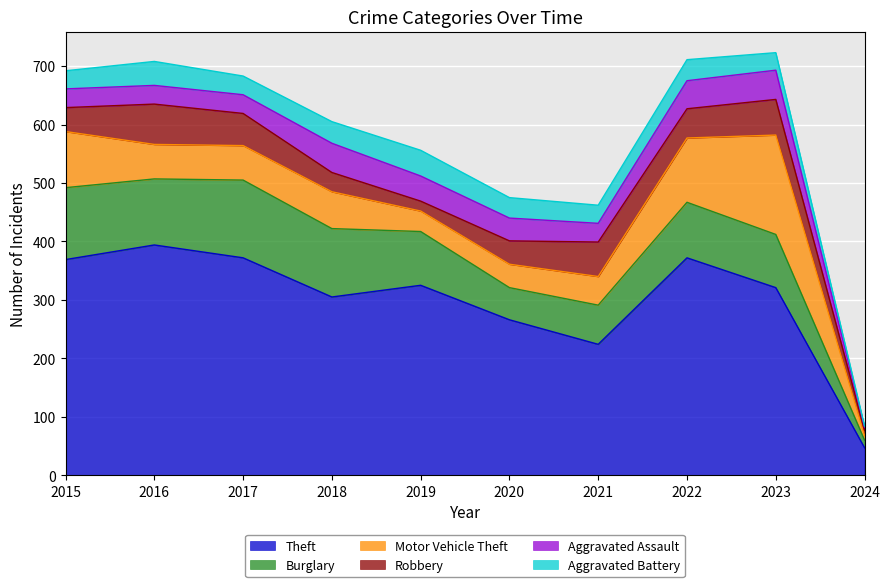

What is the total value across all series at 2018?

605